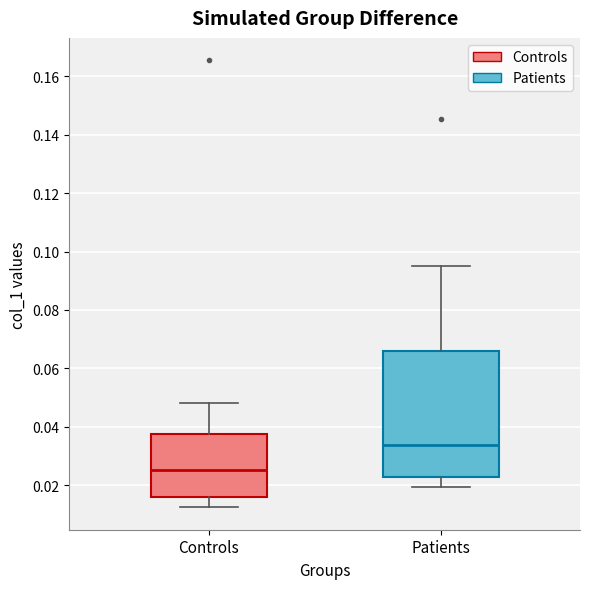

Which box has the lowest median line?

Controls